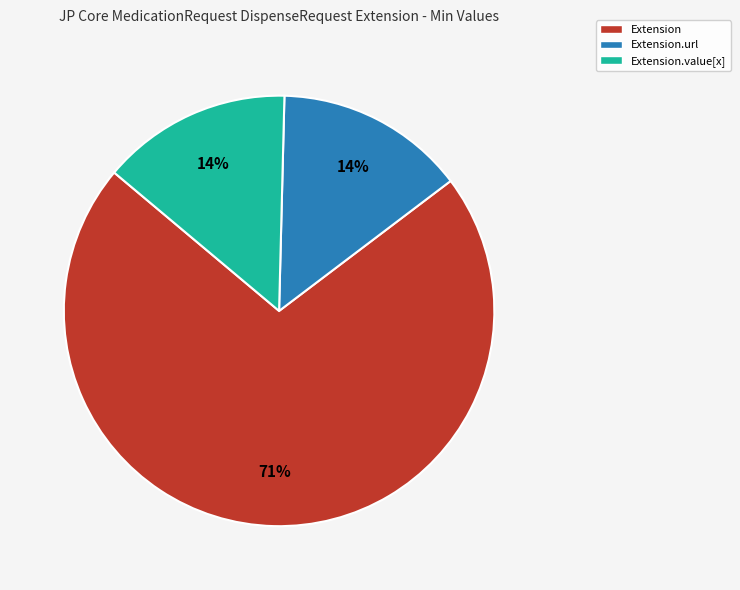

Is Extension.value[x] the majority of the pie?

No